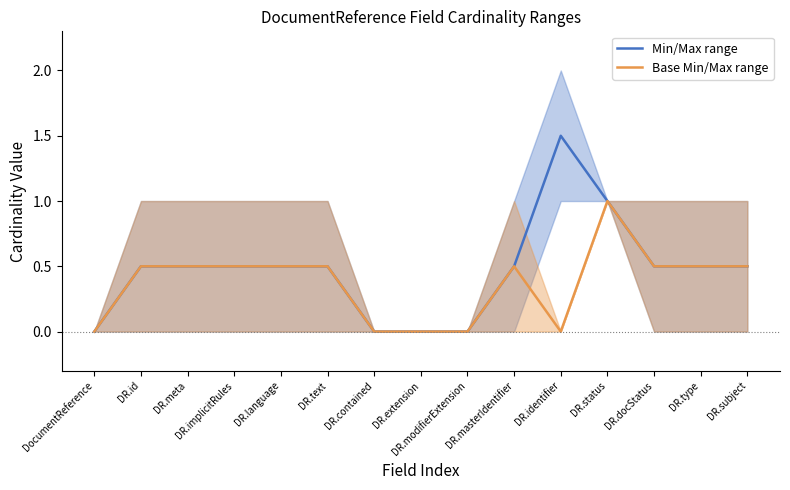

At which category does Base Min/Max range reach its first local peak?

DR.masterIdentifier